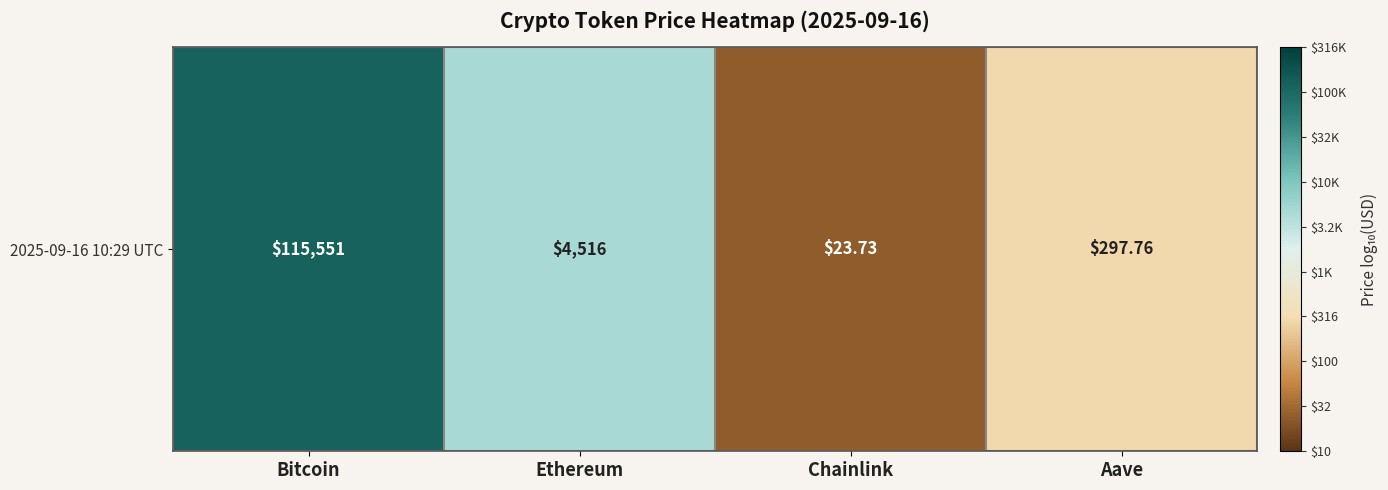

The value at Aave is 1.0. True or false?

False